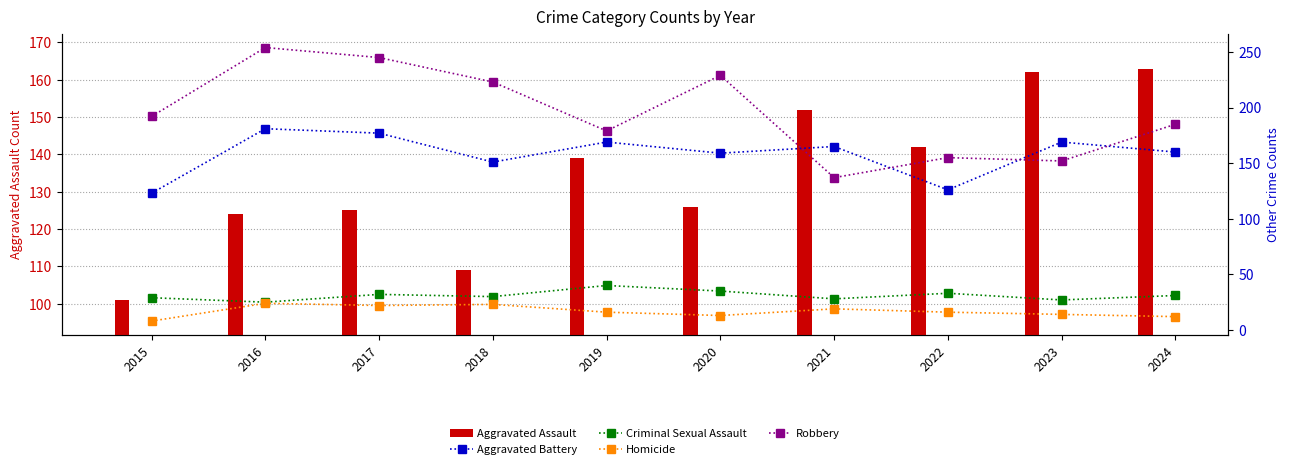

True or false: Homicide has a value of 16 at 2022.

True